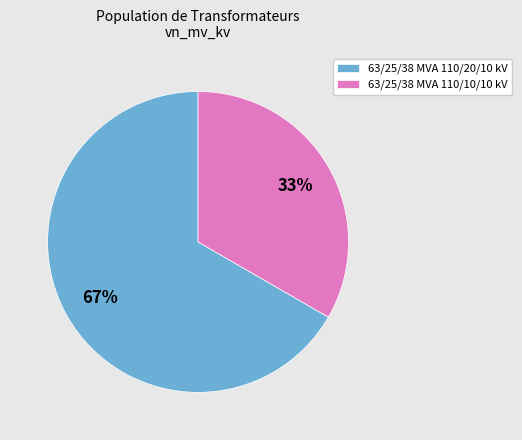

Which category has the smallest portion of the pie?

63/25/38 MVA 110/10/10 kV